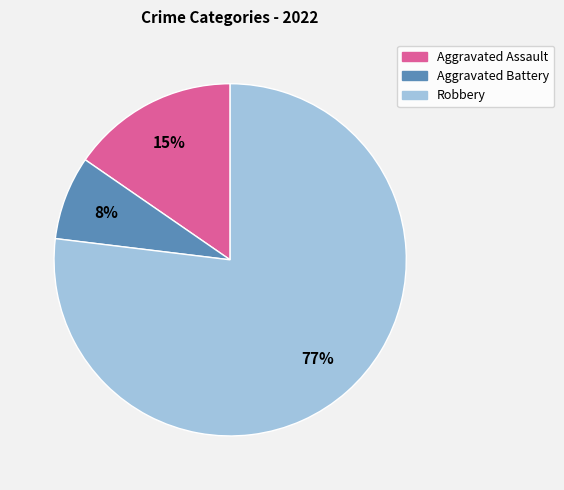

The Aggravated Assault slice represents 15% of the pie. True or false?

True